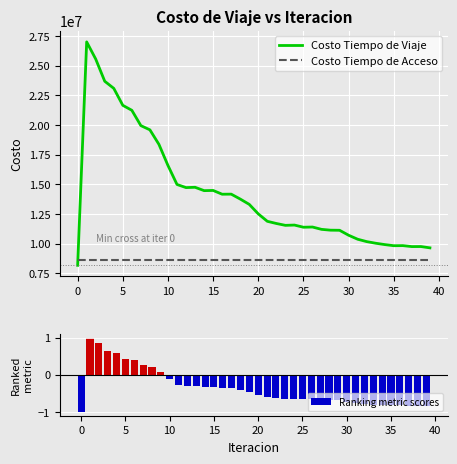

What is the label of the 13th bar from the left?

12